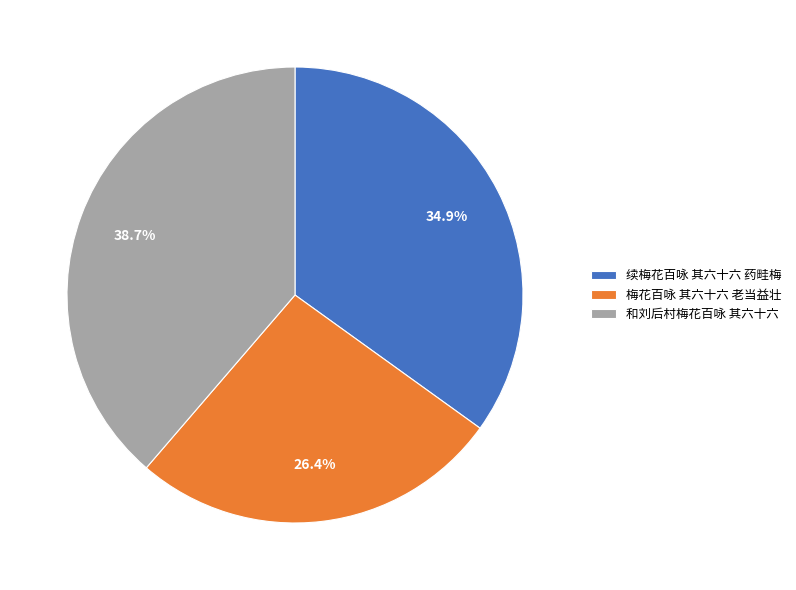

Does 梅花百咏 其六十六 老当益壮 account for over 50% of the chart?

No